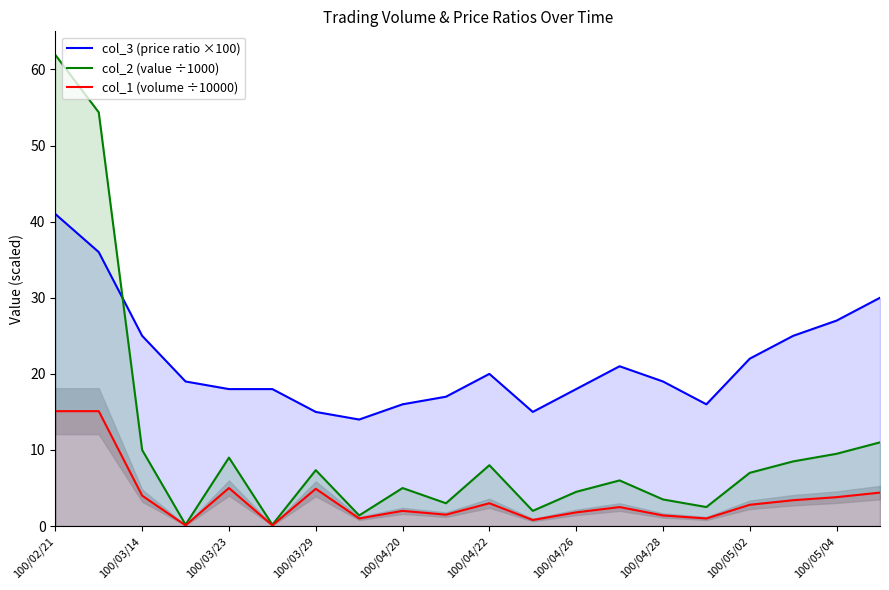

How many data points in col_3 (price ratio ×100) are above 19?

9